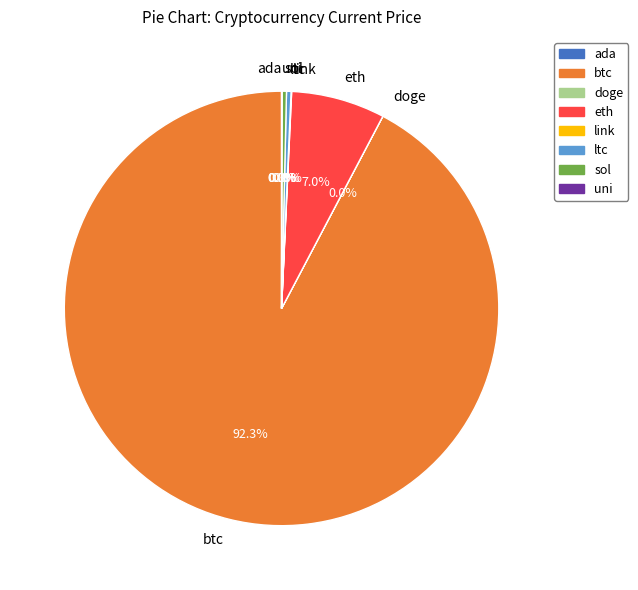

Which slice is the largest?

btc